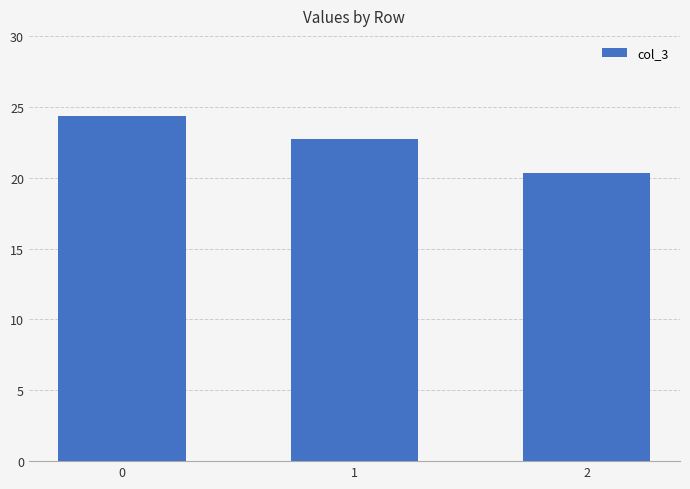

What value does the data have at 1?

22.7